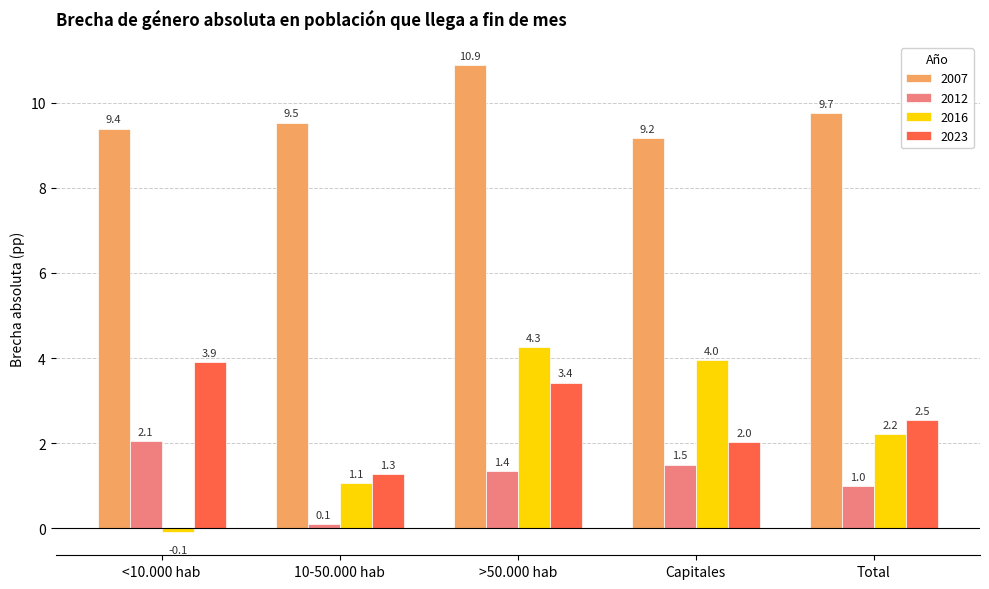

What is the average value of the 2012 series?

1.2